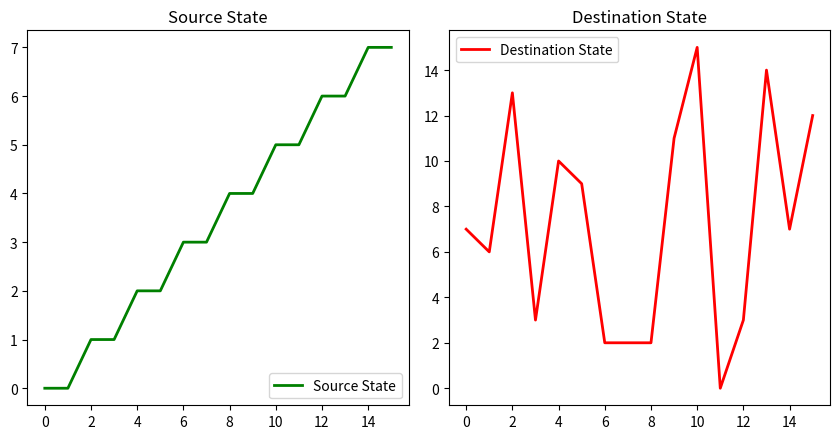

How many data points in Destination State are above 7?

7